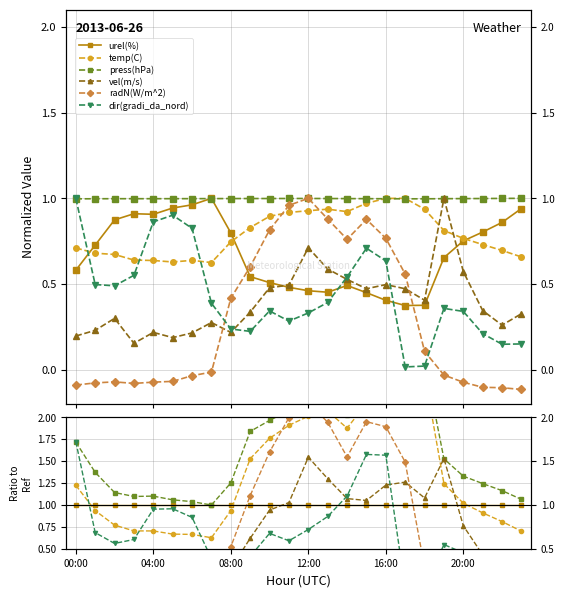

How many times do temp(C) and dir(gradi_da_nord) cross each other?

3